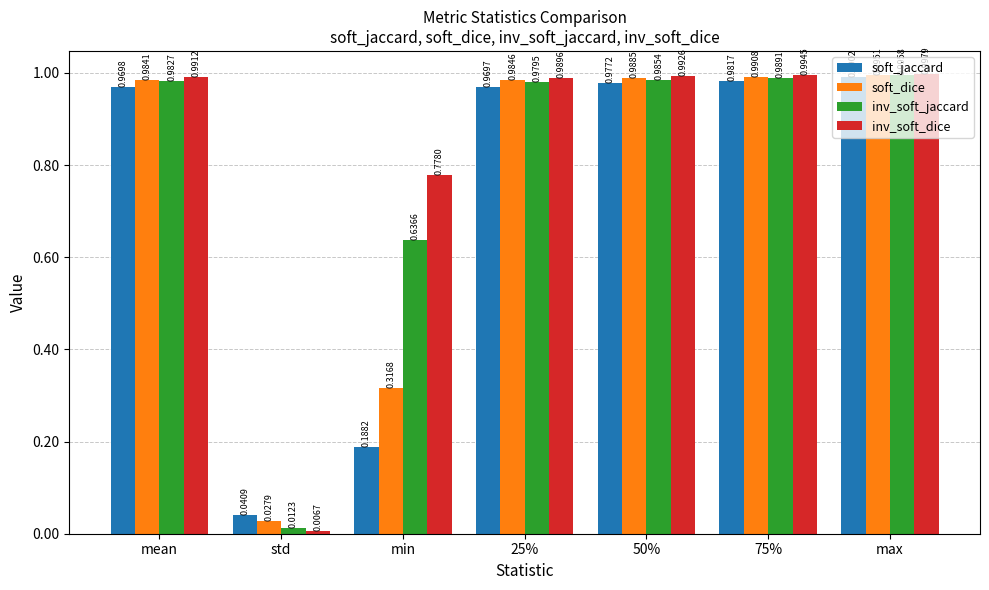

List the series in order of their overall mean, highest first.

inv_soft_dice, inv_soft_jaccard, soft_dice, soft_jaccard